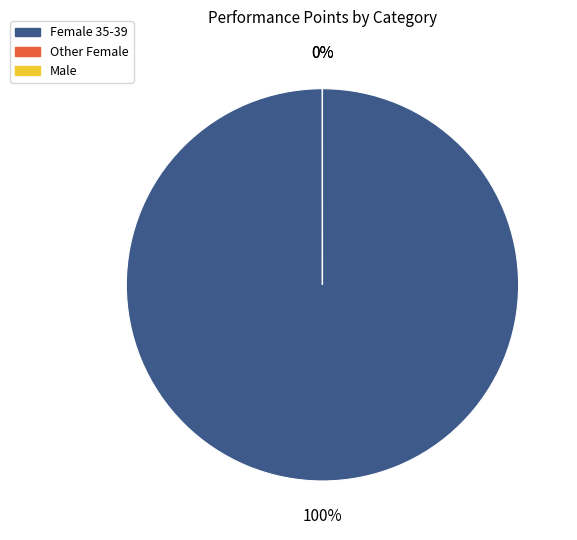

Do Male 30-34 and Female 18-24 together represent more than half of the pie?

No